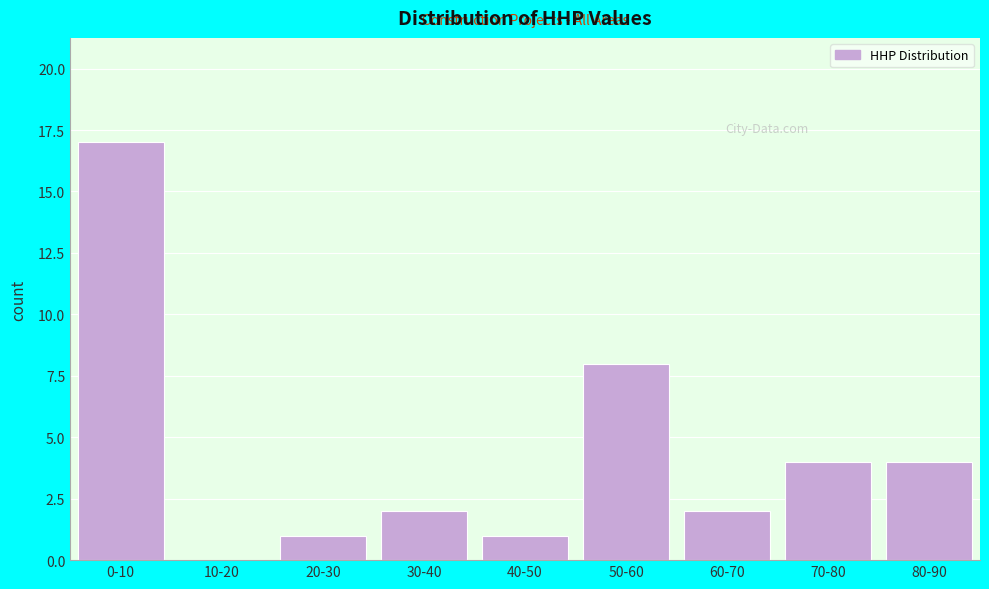

Reading right to left, extract all data points from this chart.

80-90=4	70-80=4	60-70=2	50-60=8	40-50=1	30-40=2	20-30=1	10-20=0	0-10=17